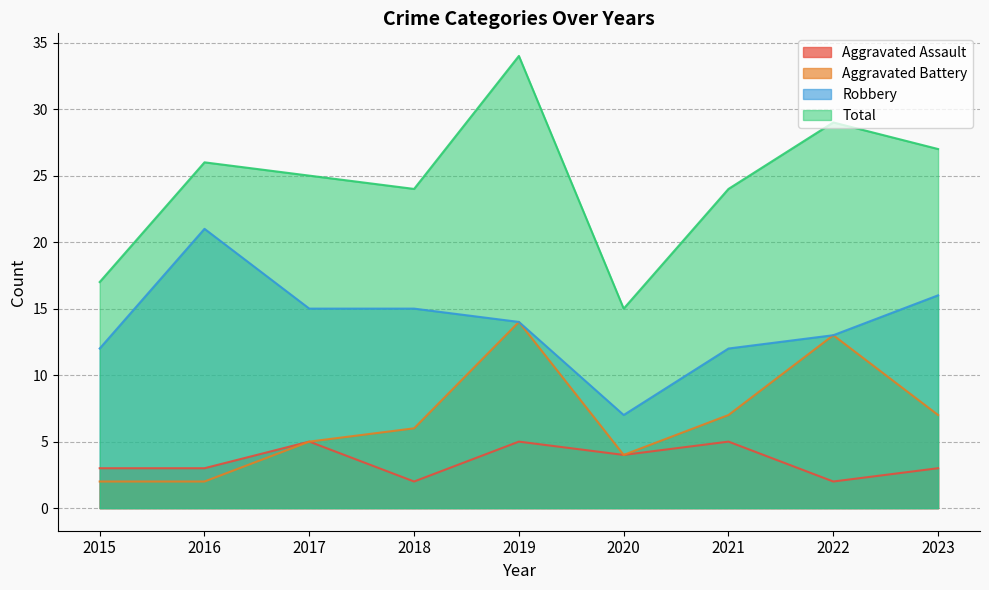

What is the highest value of the Robbery series?

21